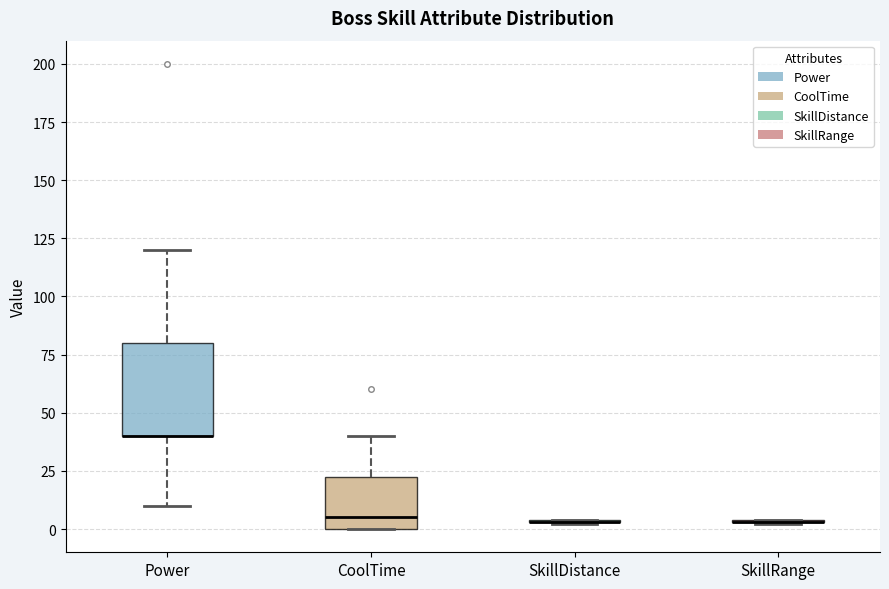

Reading left to right, transcribe this box plot: for each box, give where its median line is, the range the box spans, and where its two whiskers end, as read against the y-axis. The values are not printed on the chart, so give them approximately, as read against the axis.

Power: median 40 (drawn on the box's lower edge), box 40 to 80, whiskers 10 to 120
CoolTime: median 5, box 0 to 25, whiskers 0 to 40
SkillDistance: box collapsed to a line at 5, whiskers 0 to 5
SkillRange: box collapsed to a line at 5, whiskers 0 to 5